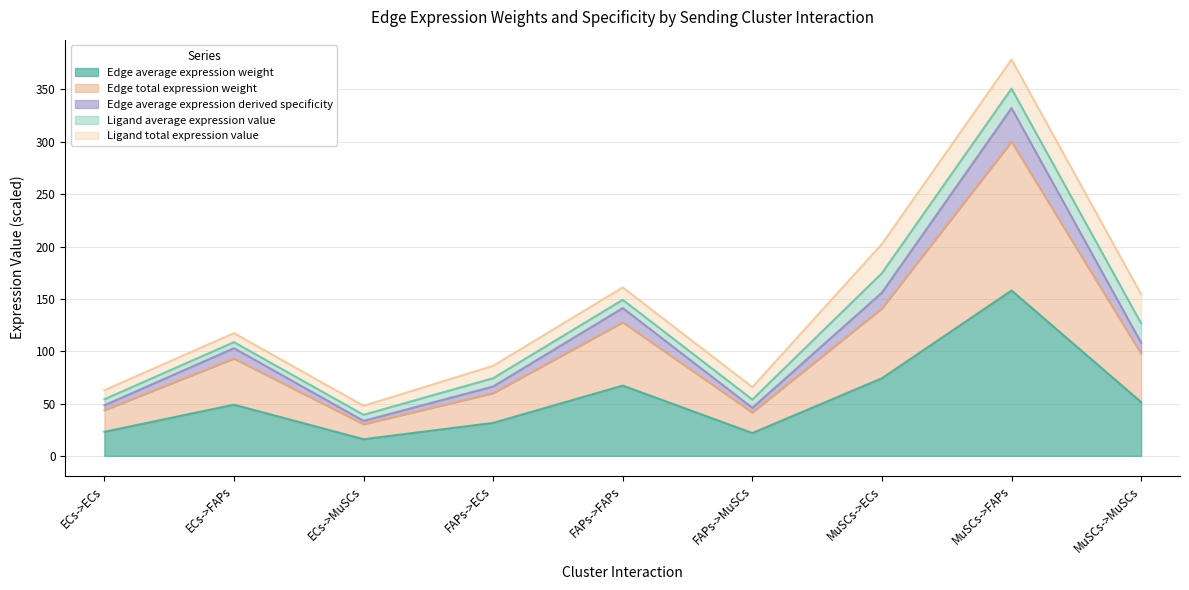

Is it true that Edge average expression weight equals 51.4 at MuSCs->MuSCs?

True